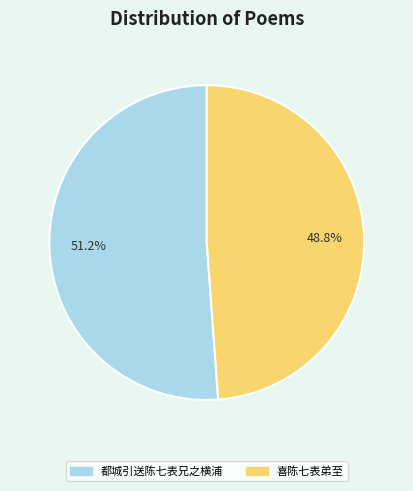

What is the smallest slice in the pie chart?

喜陈七表弟至